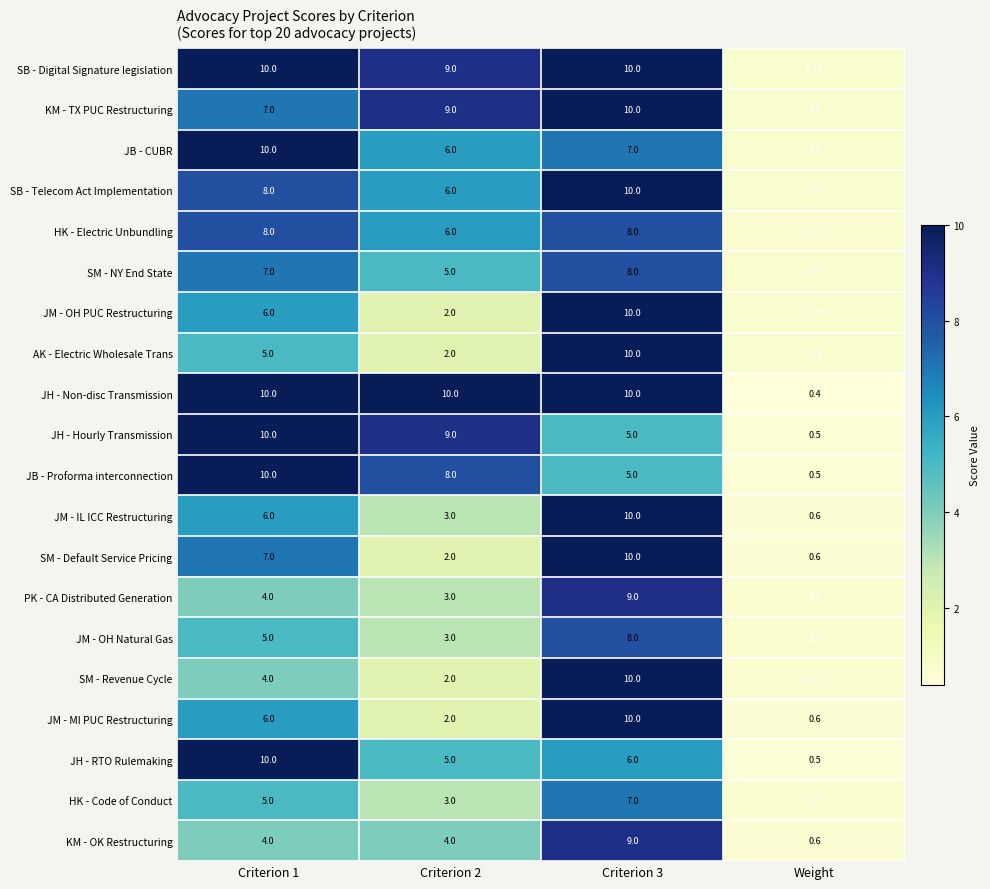

Which label corresponds to the smallest value in the chart?

Weight